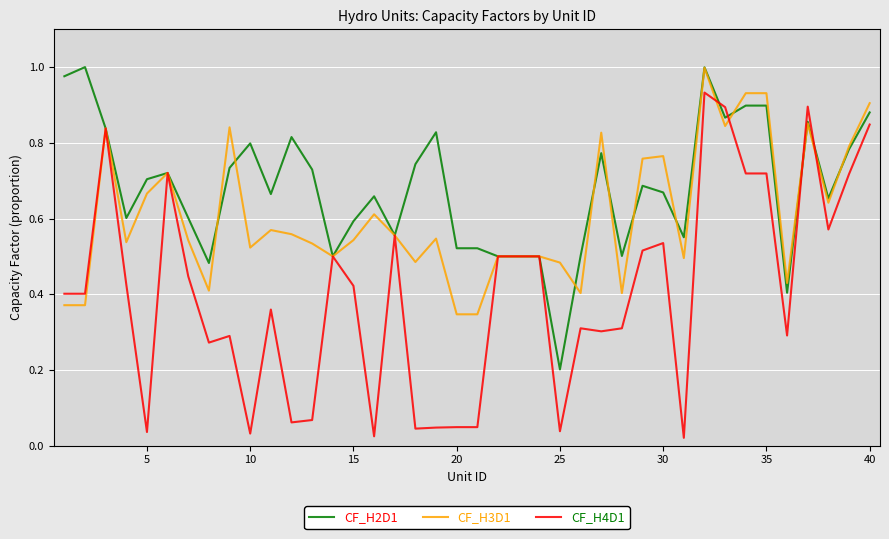

Which series has the largest range (max minus min)?

CF_H4D1